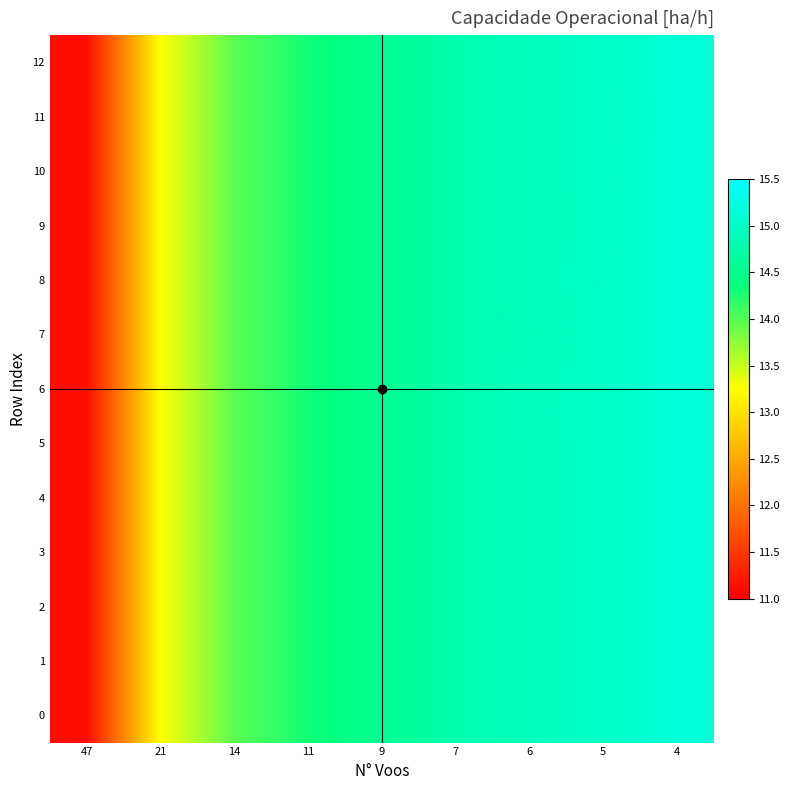

Which series has the largest total across all categories?

row_6